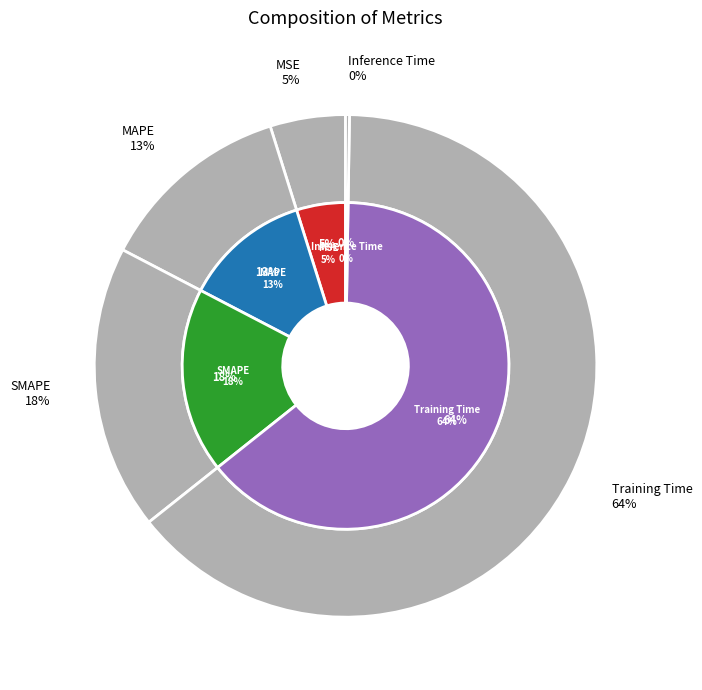

What is the largest slice in the pie chart?

Training Time